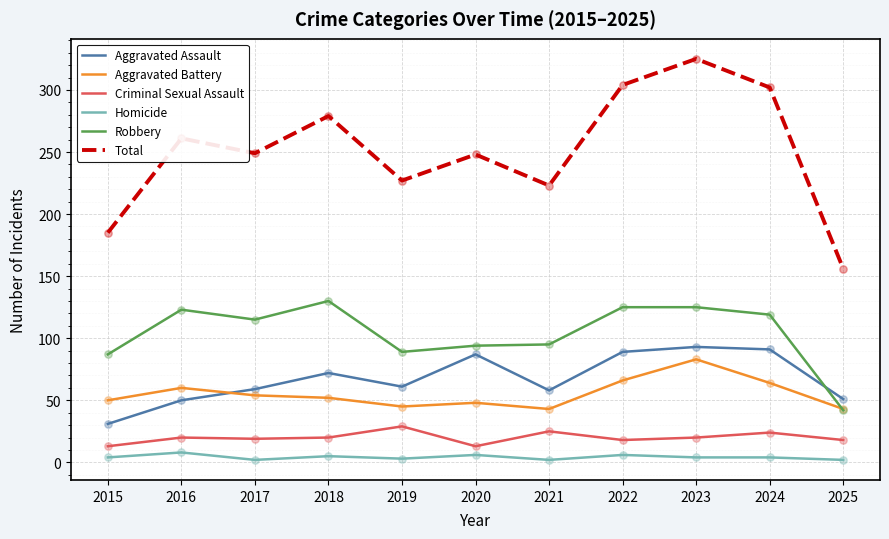

What are all the series names shown in the legend?

Aggravated Assault, Aggravated Battery, Criminal Sexual Assault, Homicide, Robbery, Total